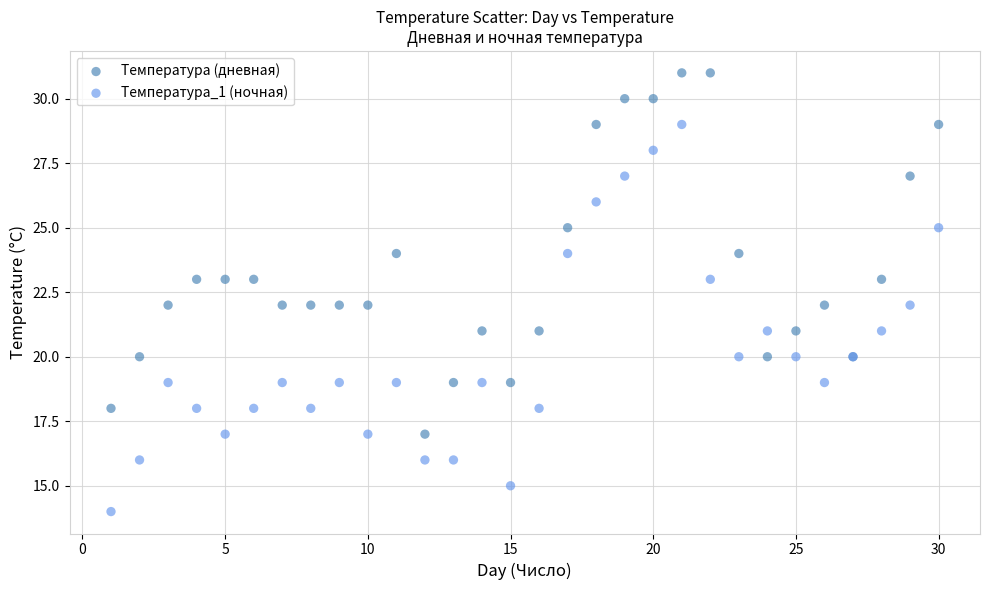

Which series reaches the maximum Y coordinate?

Температура (дневная)